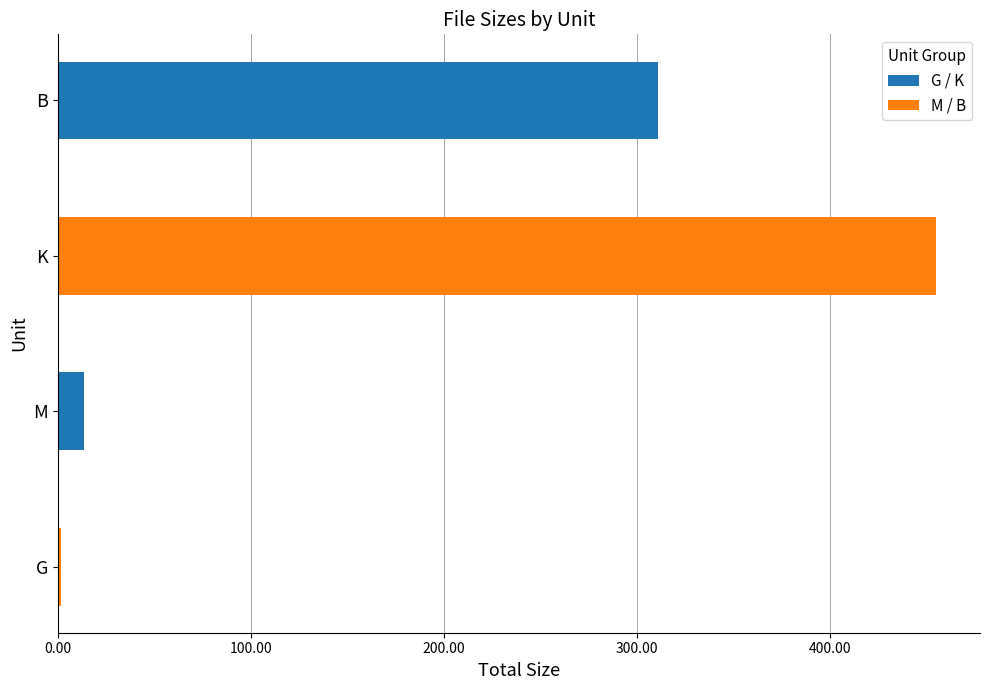

At which category does the chart reach its peak across all series?

K